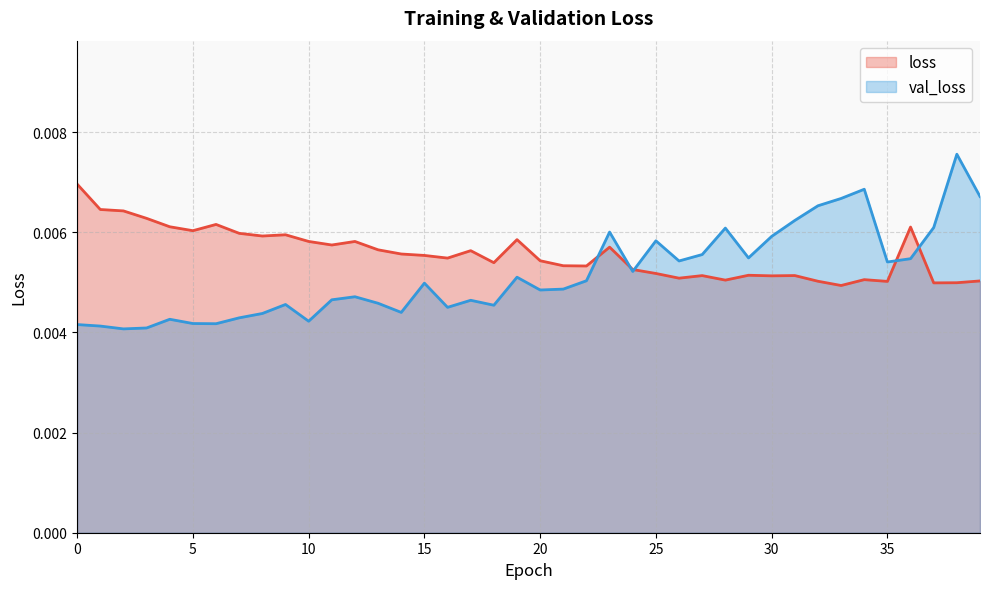

List the labels in order of val_loss value, smallest first.

2, 3, 1, 0, 6, 5, 10, 4, 7, 8, 14, 16, 18, 9, 13, 17, 11, 12, 20, 21, 15, 22, 19, 24, 35, 26, 36, 29, 27, 25, 30, 23, 28, 37, 31, 32, 33, 39, 34, 38